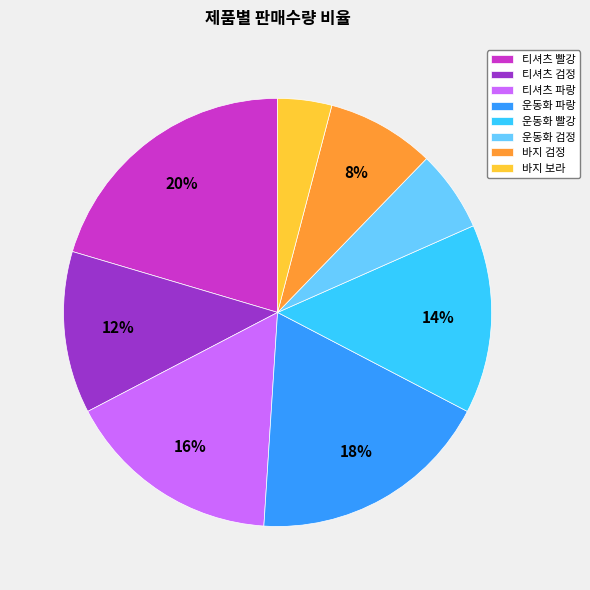

Which category has the biggest portion of the pie?

티셔츠 빨강